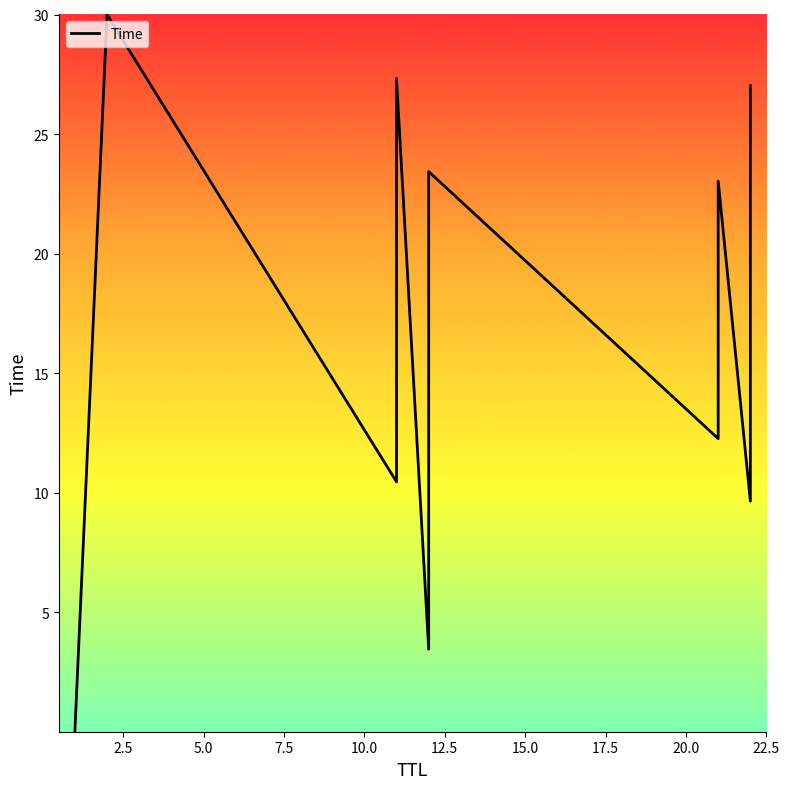

How many lines are shown in the chart?

1